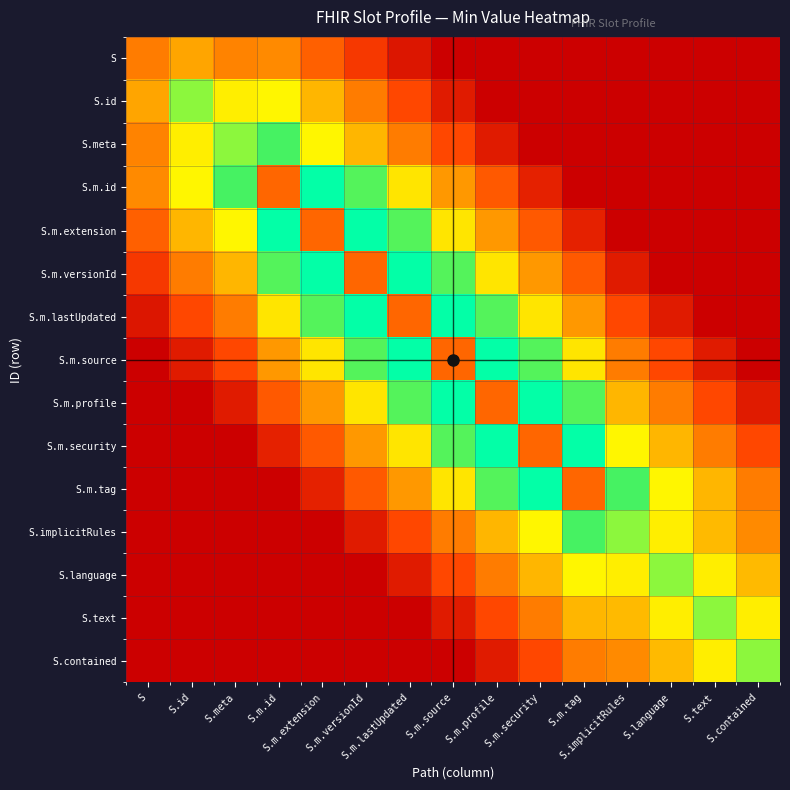

At which category does the chart reach its peak across all series?

S.m.id